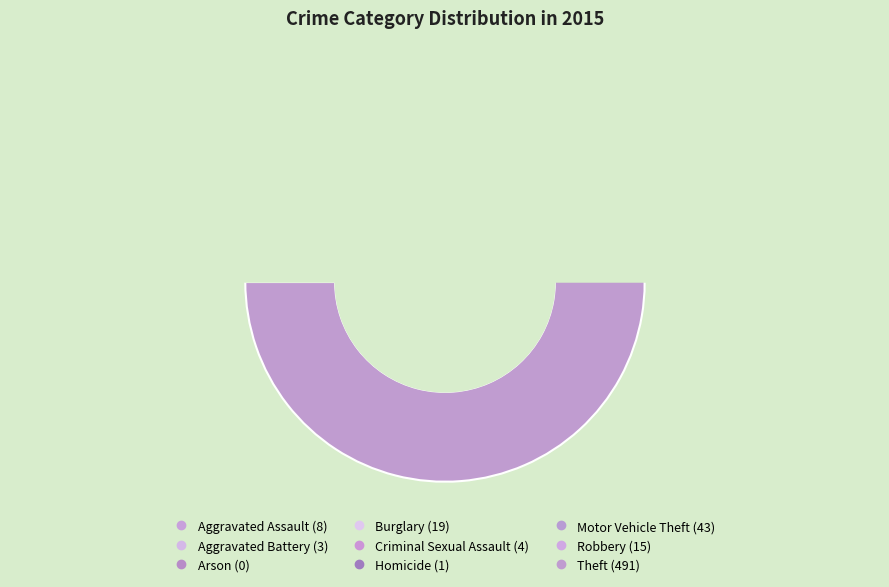

To the nearest percent, what portion does Aggravated Assault represent?

1%